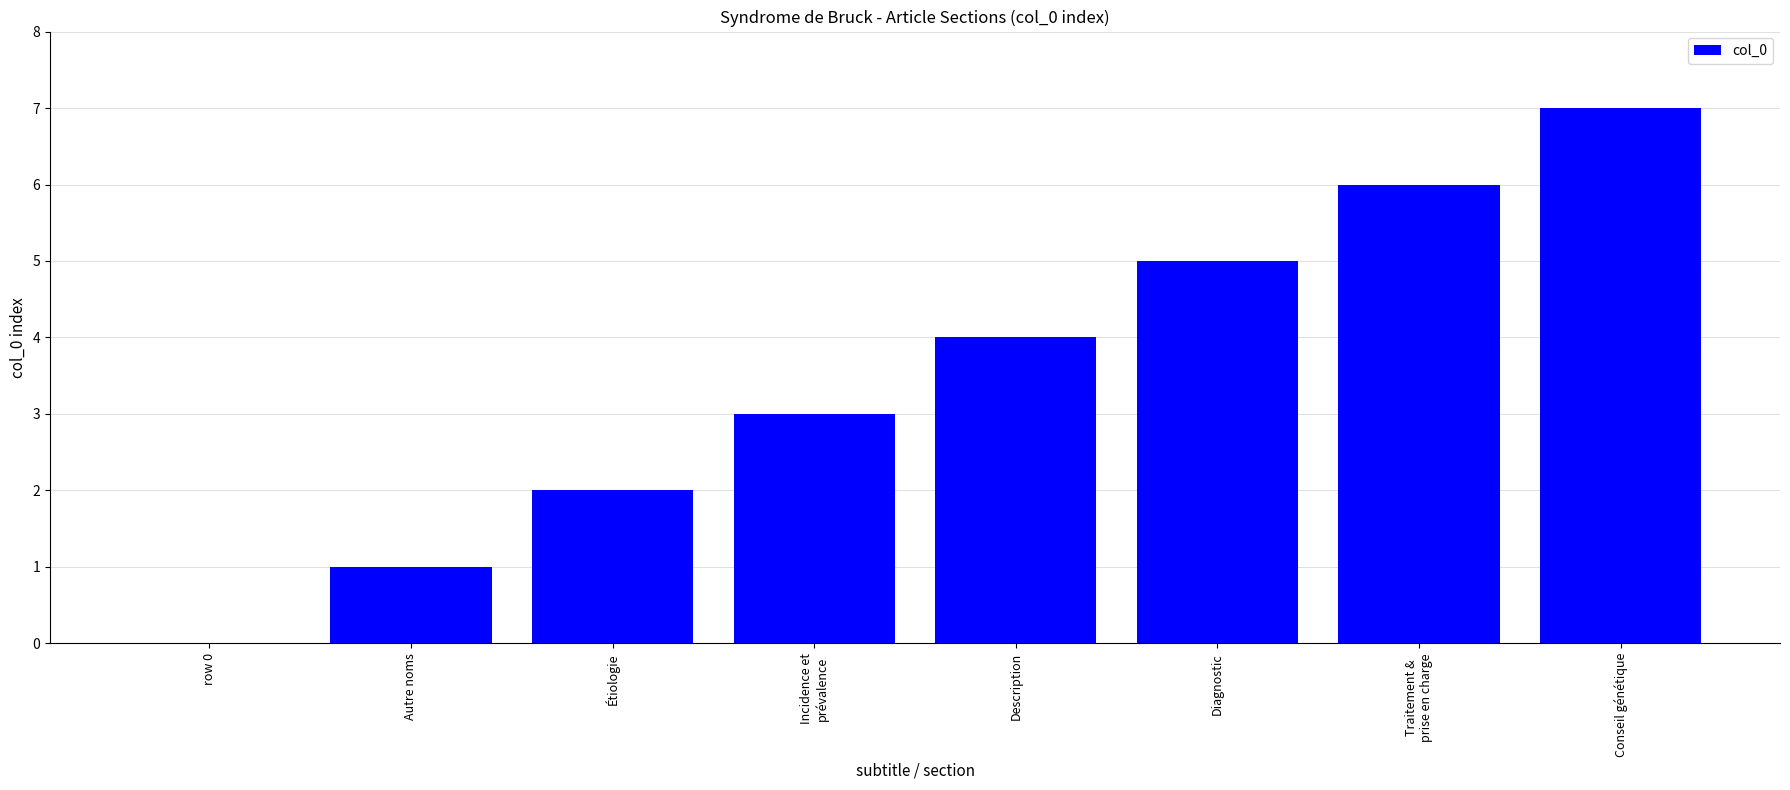

True or false: the data shows 5 at Diagnostic.

True